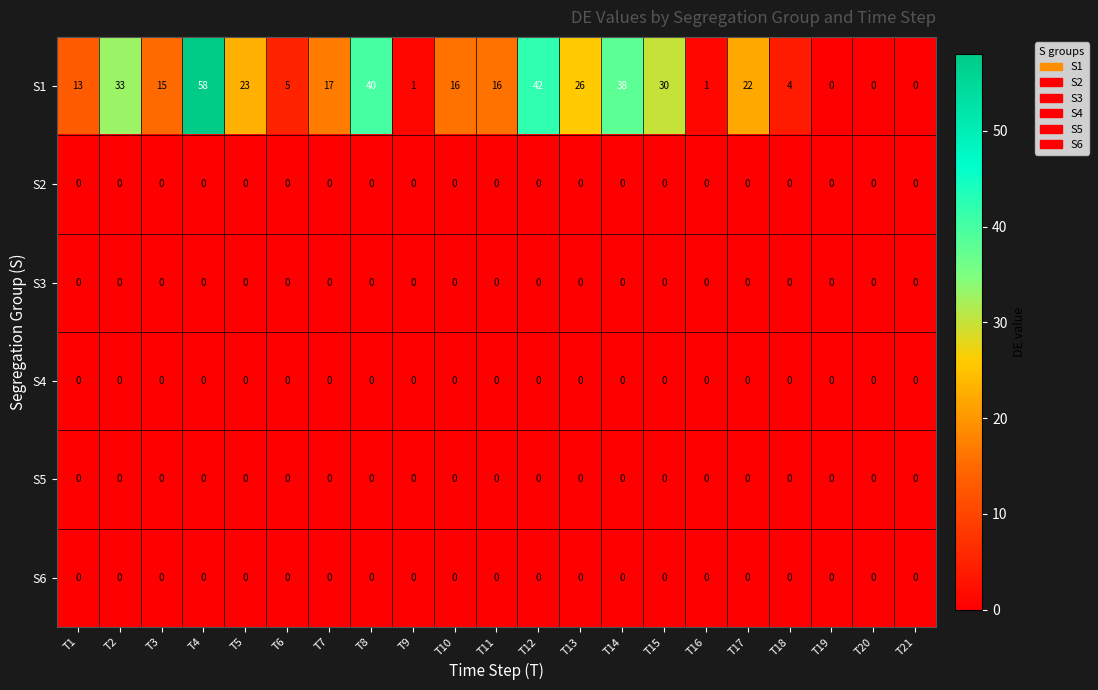

What is the highest value of the S1 series?

58